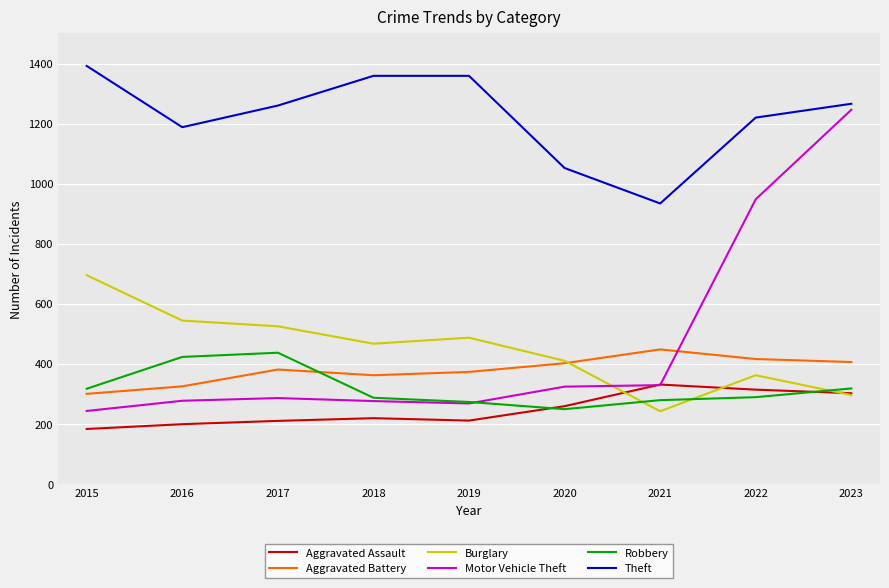

True or false: Robbery and Theft cross at least once.

False